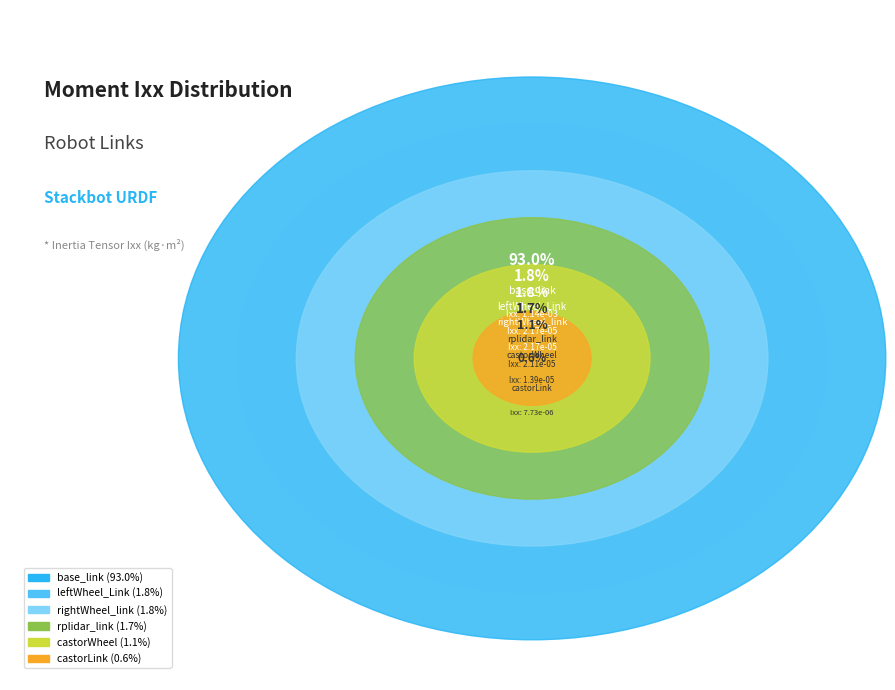

Combined, do leftWheel_Link and castorLink account for over 50%?

No